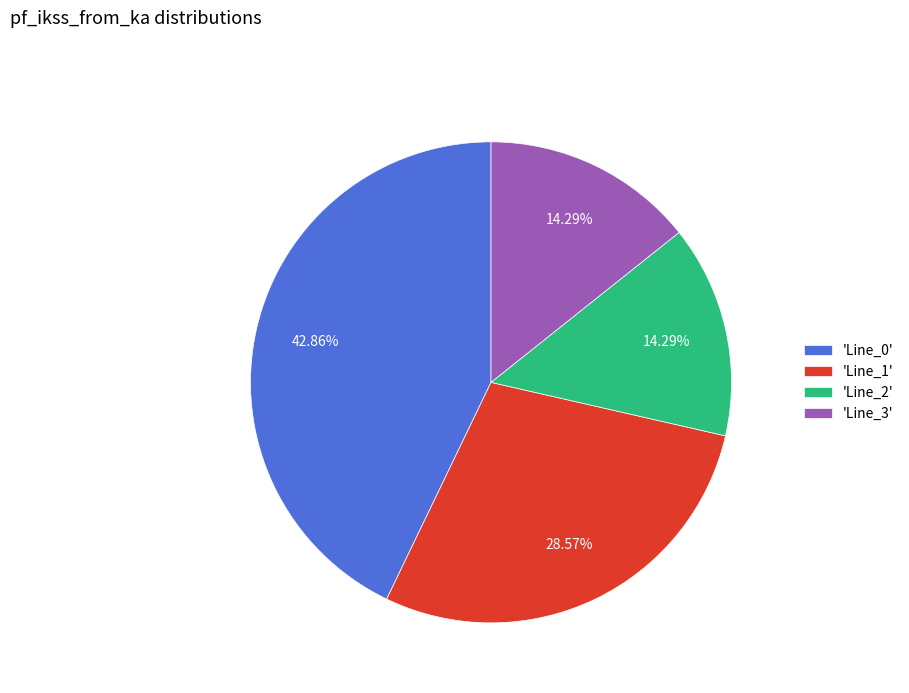

Approximately how many times larger is the value at 'Line_2' compared to 'Line_0'?

0.3